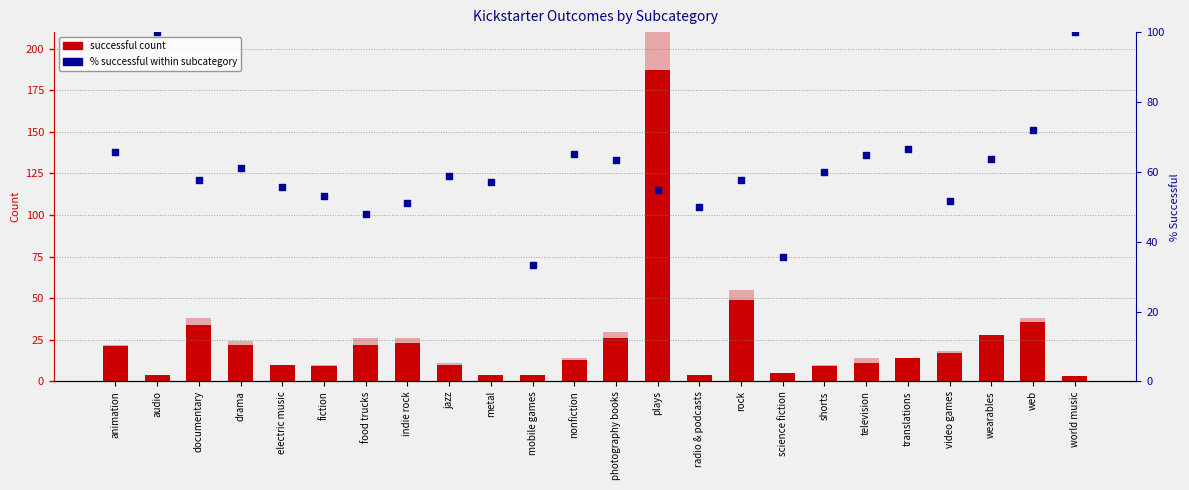

Which series reaches the maximum Y coordinate?

successful